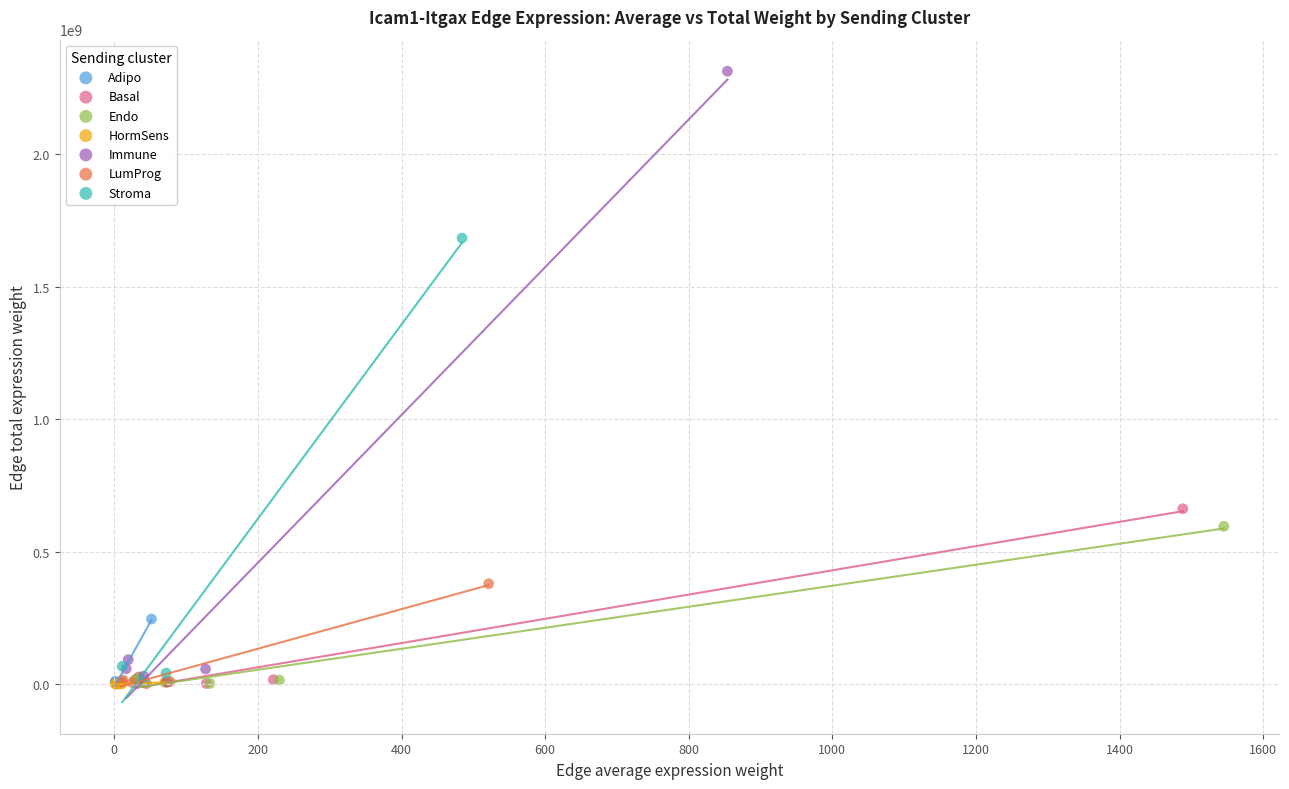

Which series has the largest Y range (max minus min)?

Immune